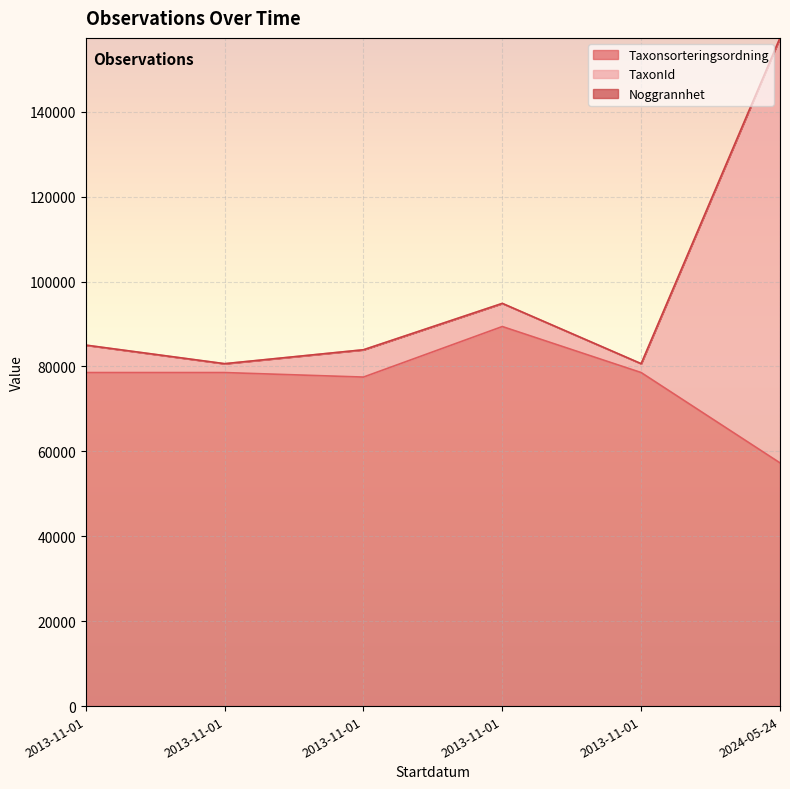

Read the Taxonsorteringsordning value at 2013-11-01.

78570